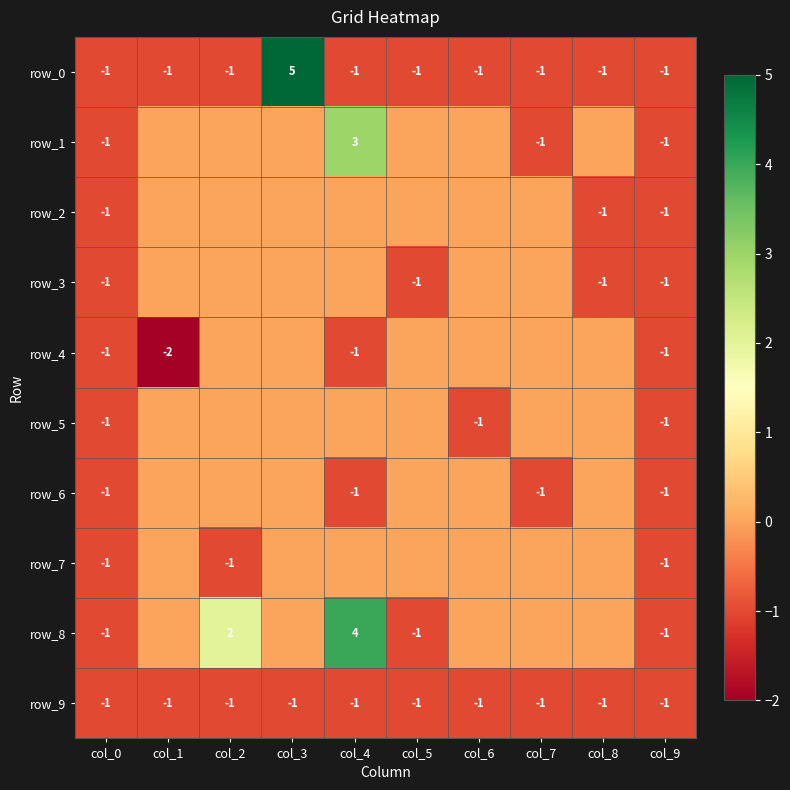

At how many categories does at least one series exceed 1?

3